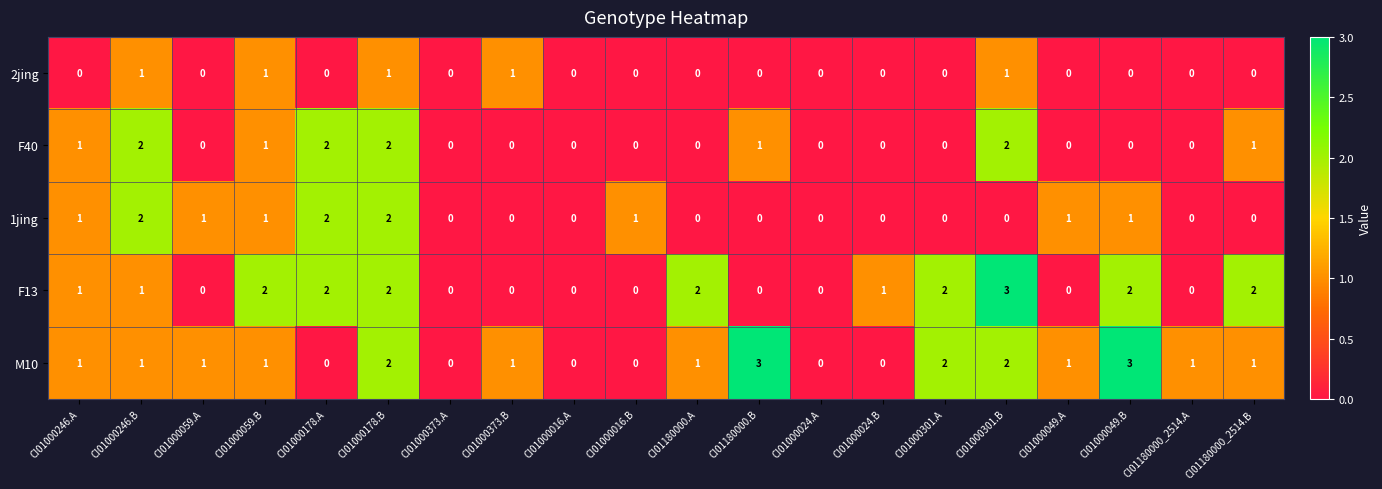

True or false: 1jing has a value of 1 at CI01000016.B.

True